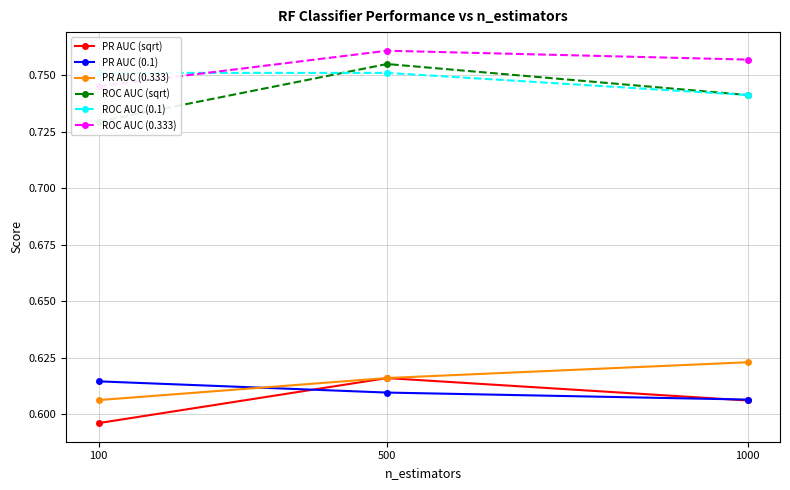

Reading left to right, what are all the values shown in this chart?

PR AUC (sqrt): 0.6	0.6	0.6
PR AUC (0.1): 0.6	0.6	0.6
PR AUC (0.333): 0.6	0.6	0.6
ROC AUC (sqrt): 0.7	0.8	0.7
ROC AUC (0.1): 0.8	0.8	0.7
ROC AUC (0.333): 0.7	0.8	0.8